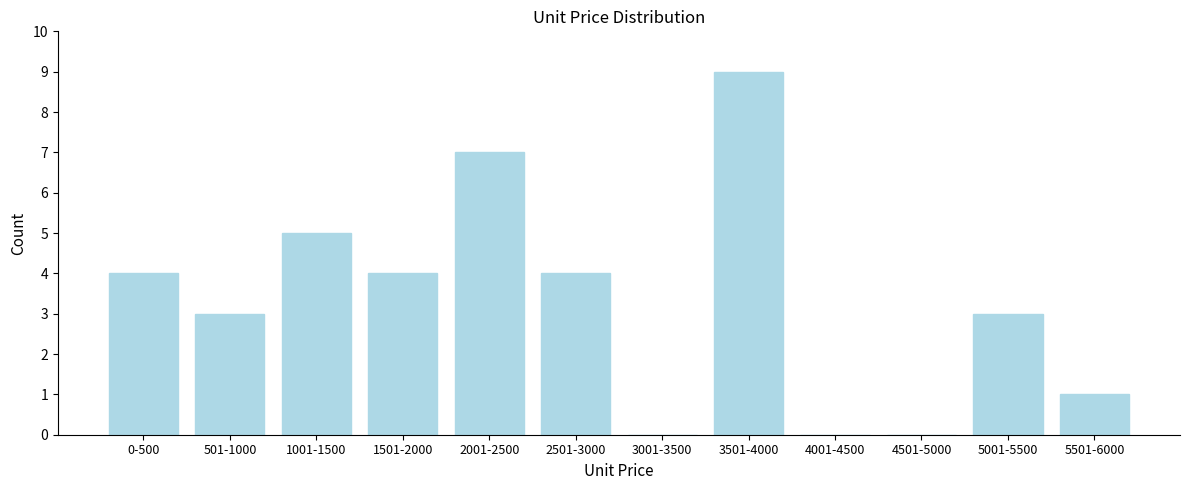

Reading right to left, extract all data points from this chart.

5501-6000=1	5001-5500=3	4501-5000=0	4001-4500=0	3501-4000=9	3001-3500=0	2501-3000=4	2001-2500=7	1501-2000=4	1001-1500=5	501-1000=3	0-500=4